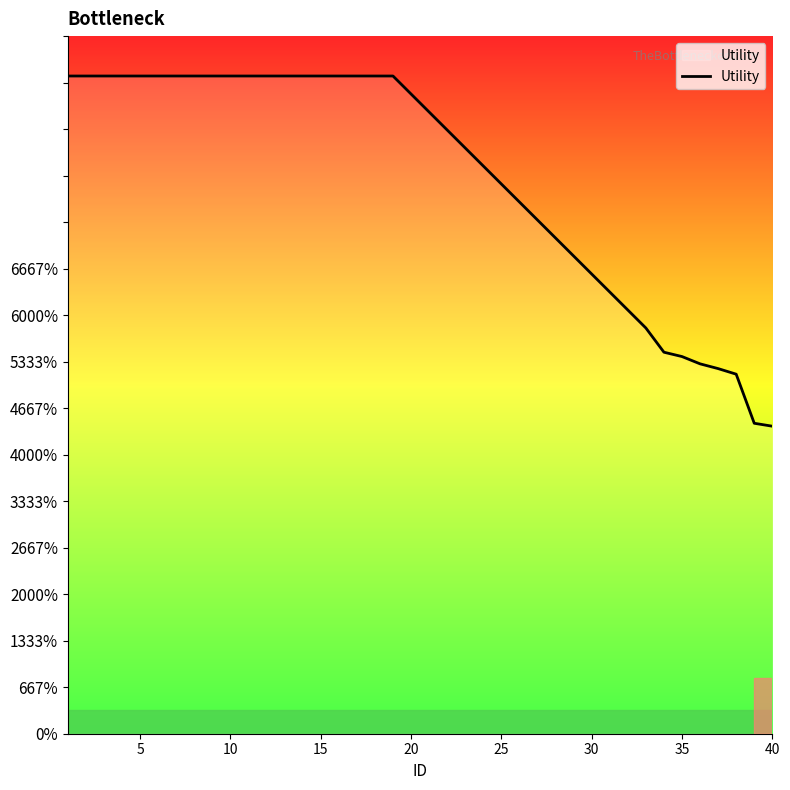

What is the smallest value displayed?

0.7